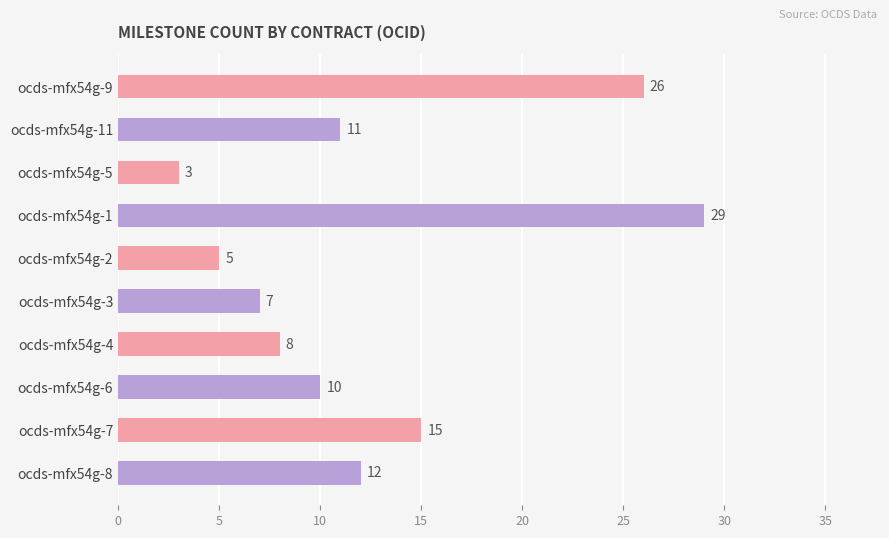

Rank the categories by value from lowest to highest.

ocds-mfx54g-5, ocds-mfx54g-2, ocds-mfx54g-3, ocds-mfx54g-4, ocds-mfx54g-6, ocds-mfx54g-11, ocds-mfx54g-8, ocds-mfx54g-7, ocds-mfx54g-9, ocds-mfx54g-1